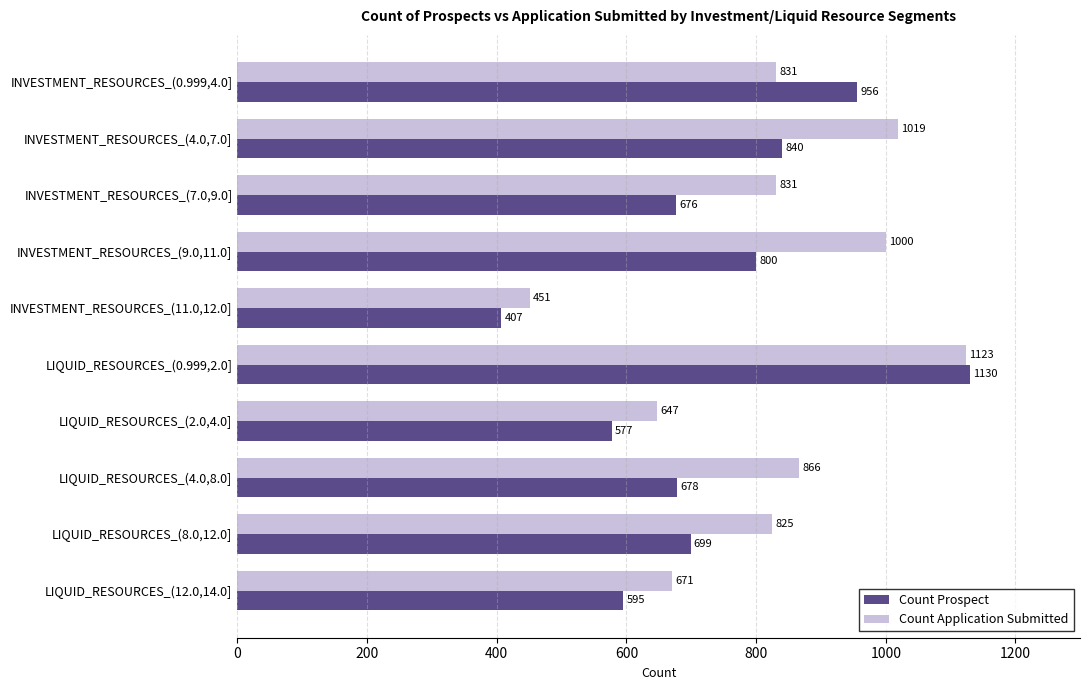

At which label does Count Prospect reach its peak?

LIQUID_RESOURCES_(0.999,2.0]